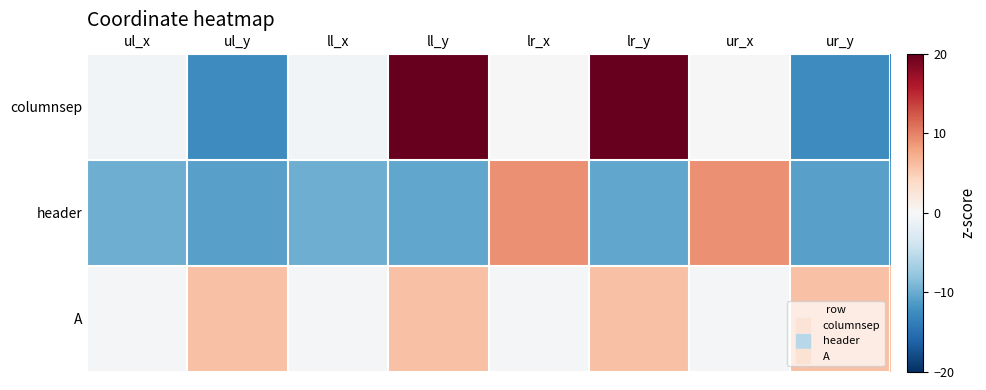

Rank the series by their maximum value, from lowest to highest.

A, header, columnsep